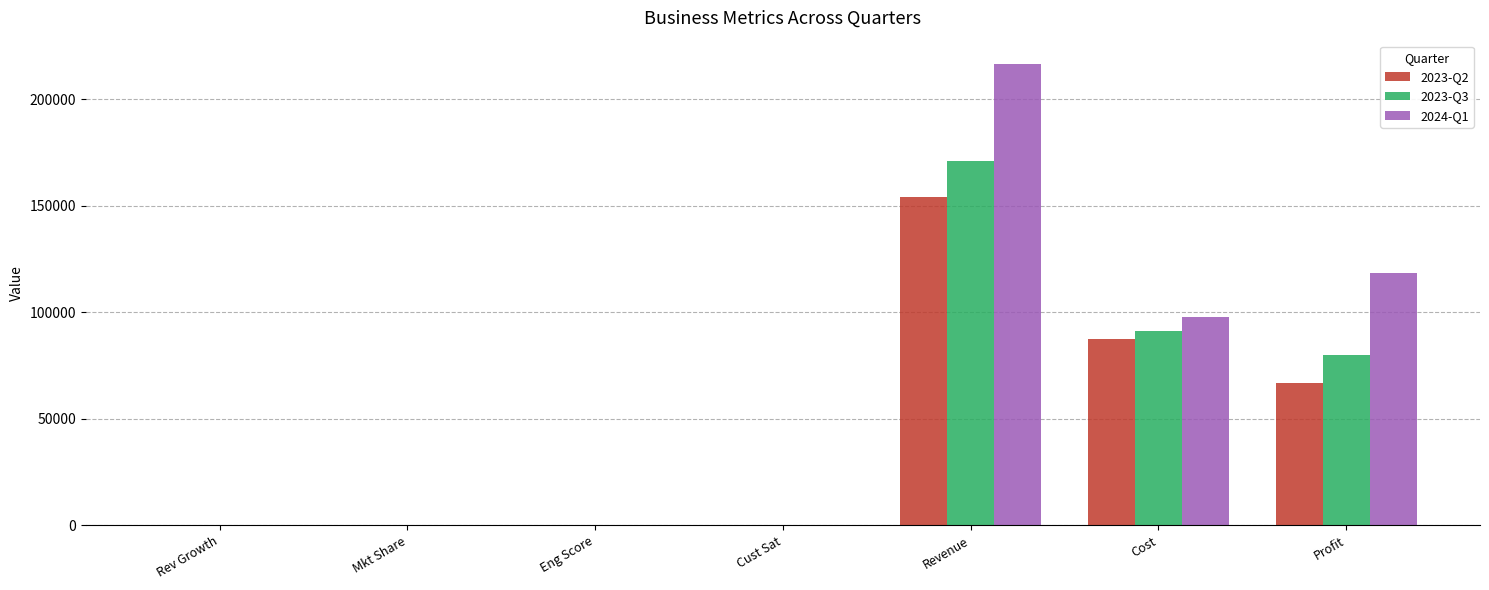

Which category has the highest value in the 2024-Q1 series?

Revenue